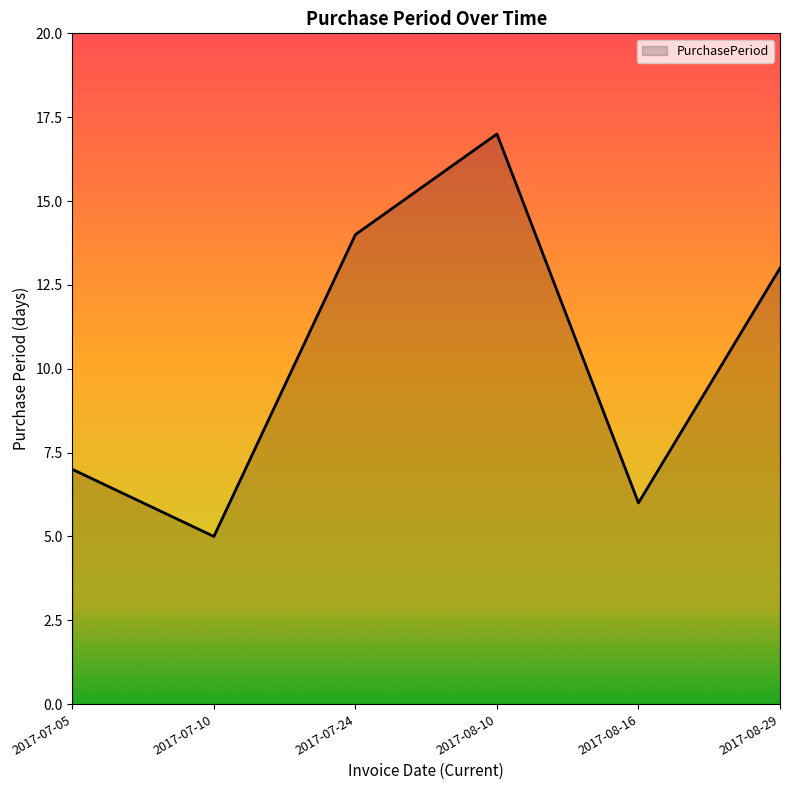

Count the number of data series in this chart.

1